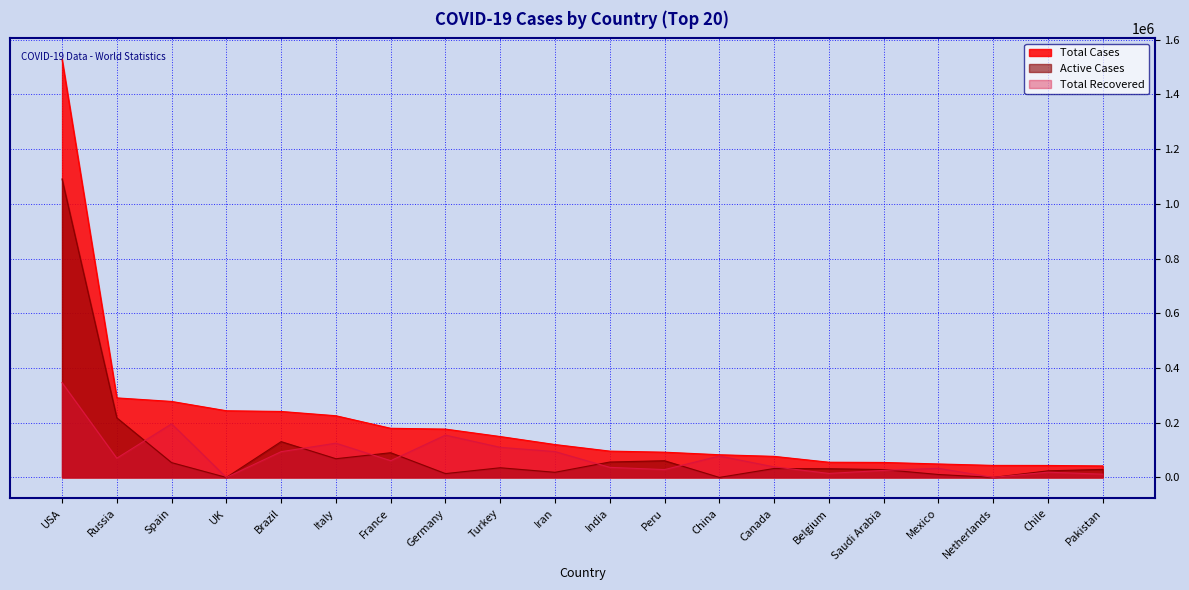

How many positive values does the Total Recovered series have?

18